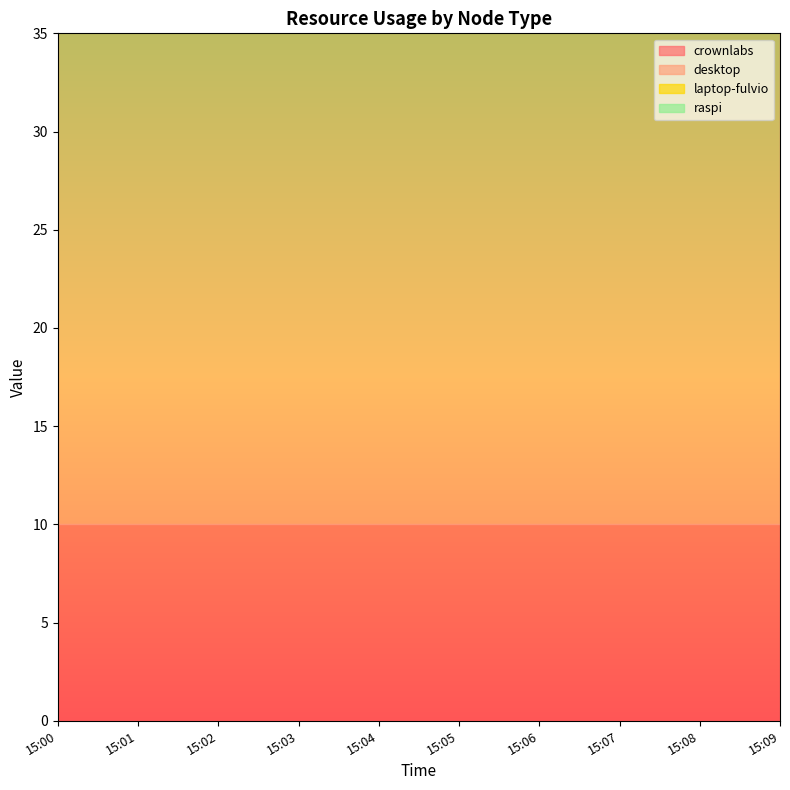

True or false: desktop and laptop-fulvio intersect in this chart.

False